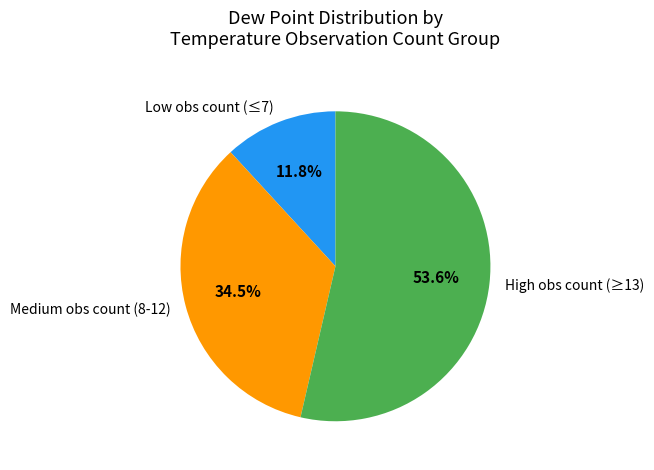

Does any single category account for the majority?

Yes